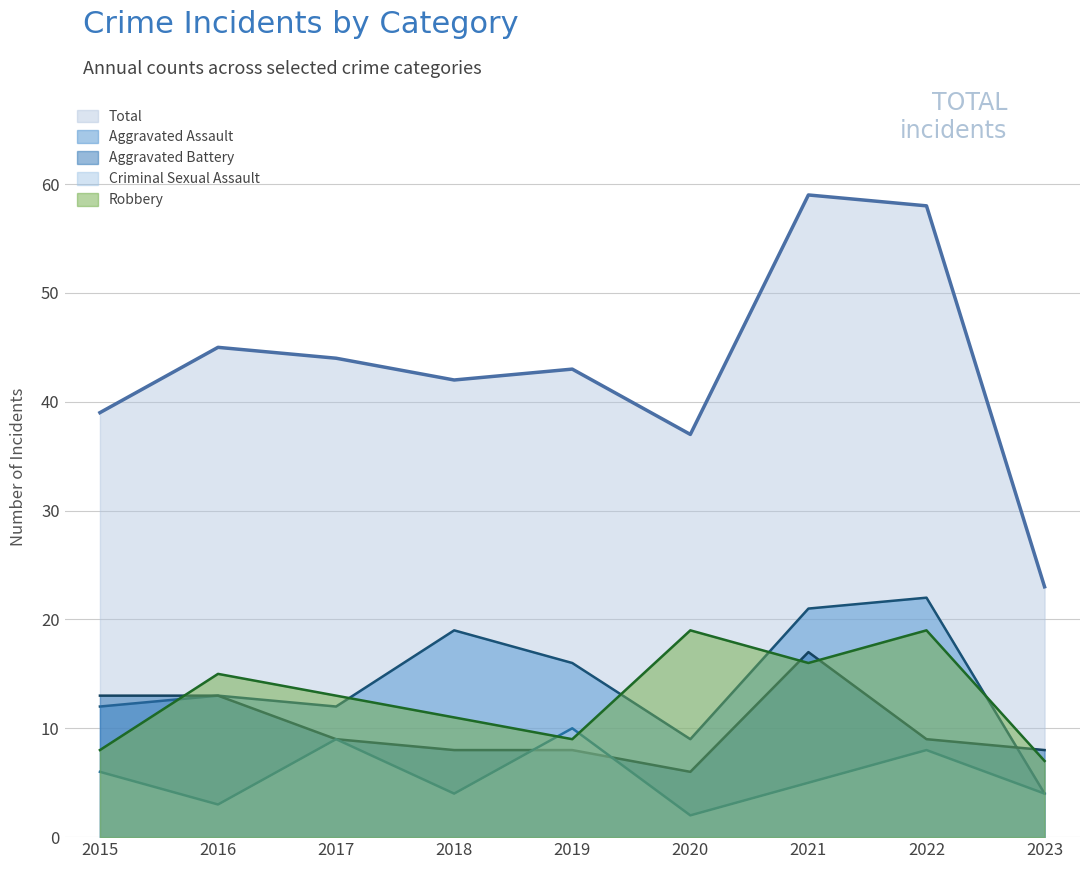

How many lines are shown in the chart?

5